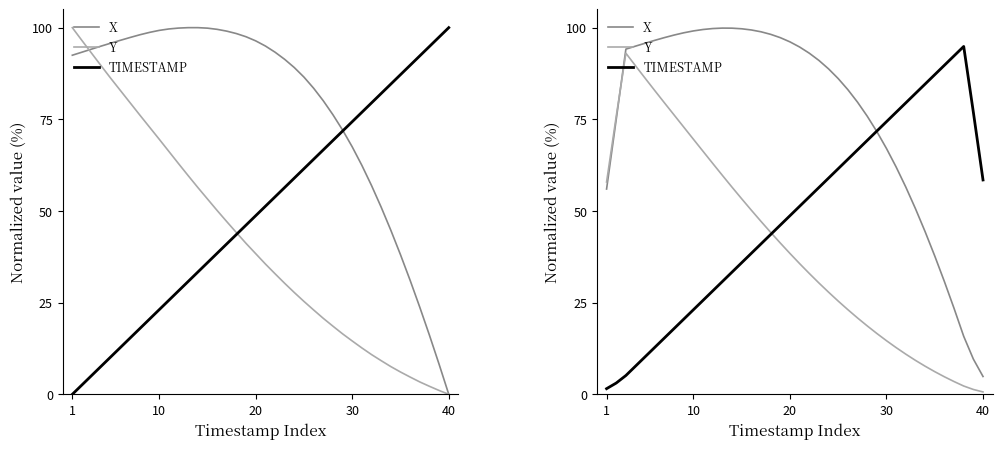

What is the minimum value for Y?

0.6